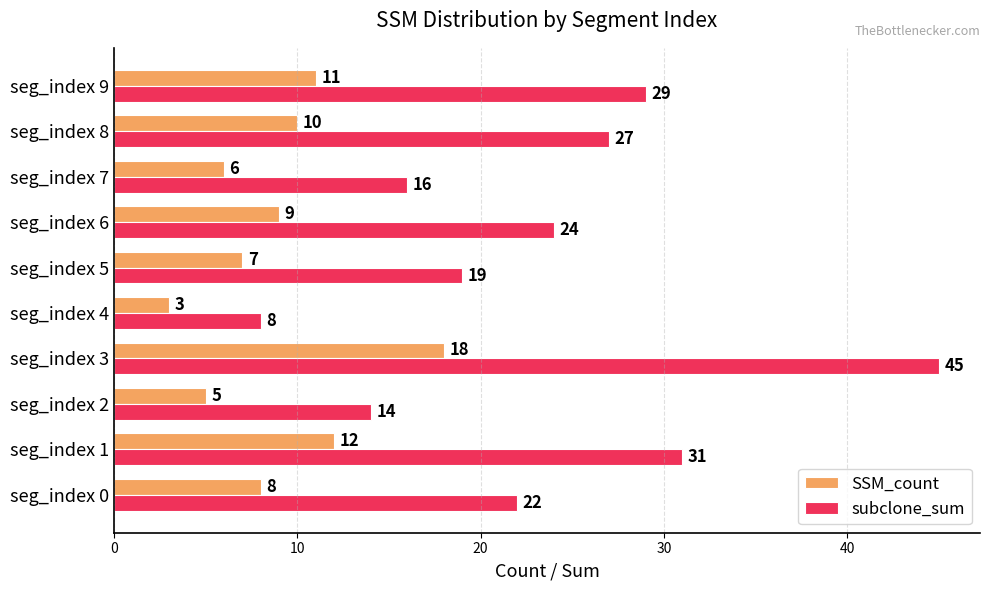

Which label corresponds to the smallest value in the chart?

seg_index 4